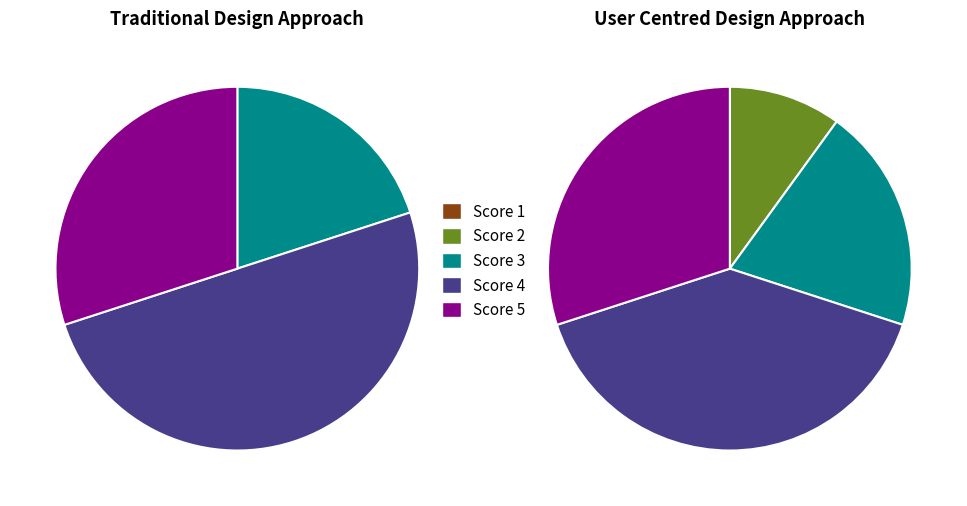

Is it true that Intermediate Data Visualization is 14% of the pie?

False